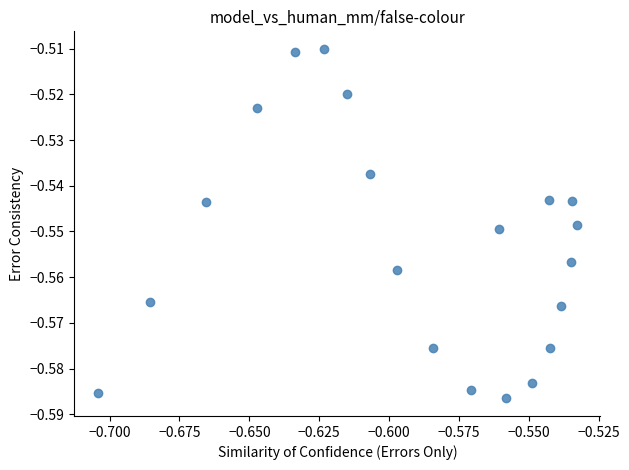

How many points are shown in the scatter plot?

20